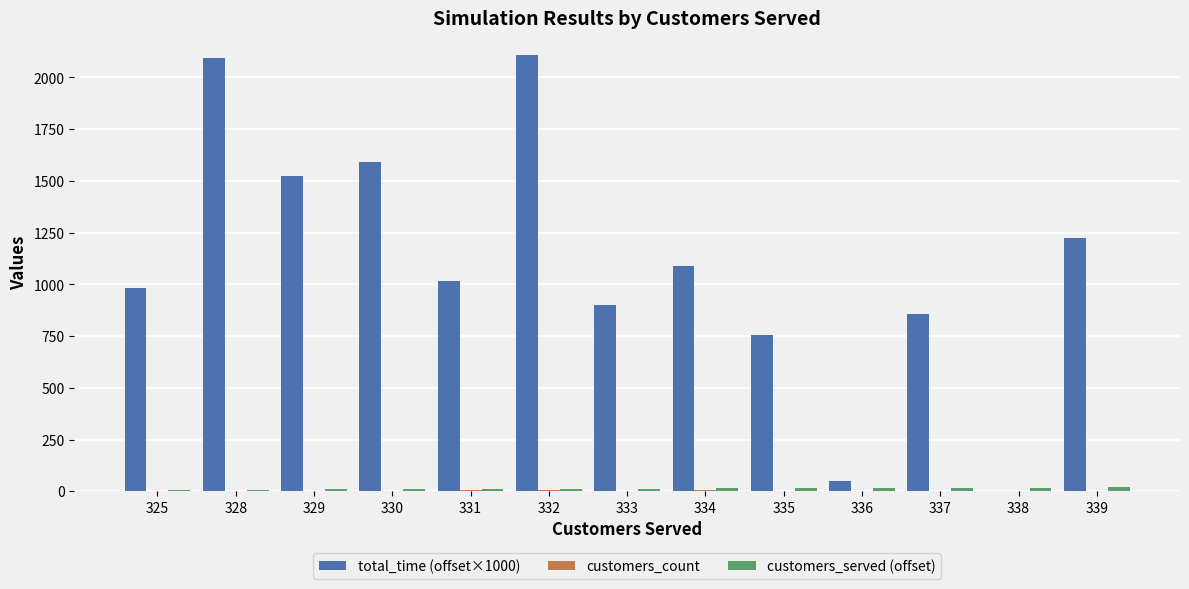

Which series has the largest total across all categories?

total_time (offset×1000)